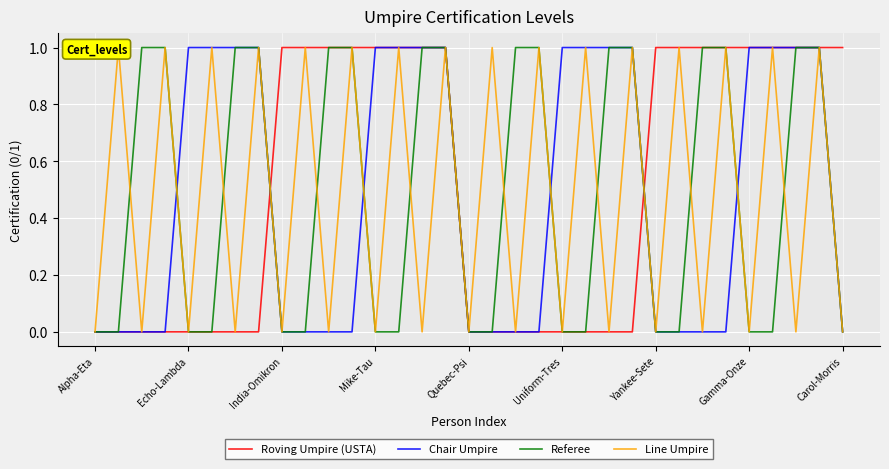

Count the number of data series in this chart.

4